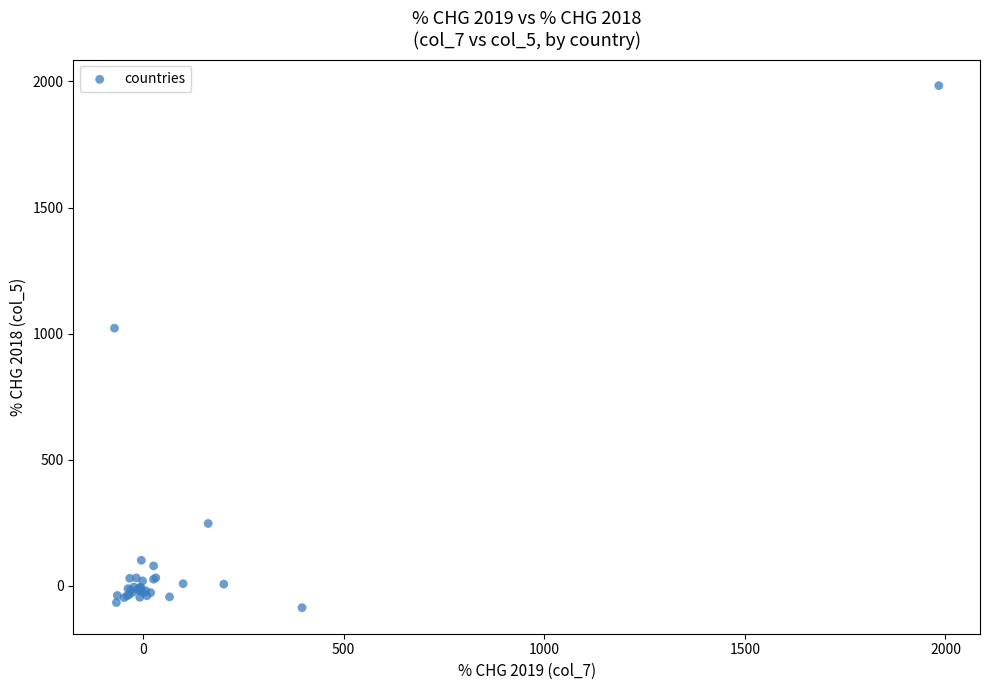

What Y value in the scatter plot is closest to 948?

1021.6